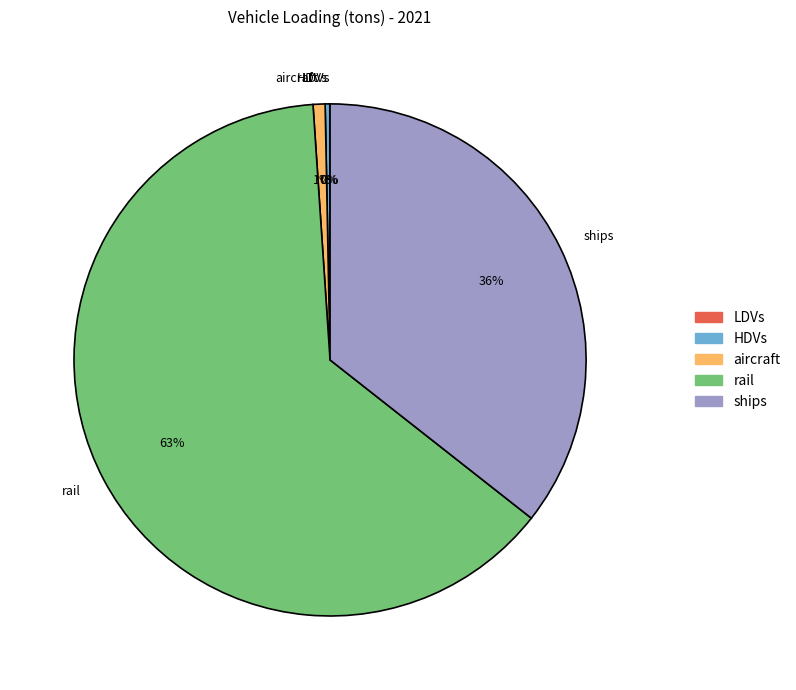

Is there a majority slice in this chart?

Yes